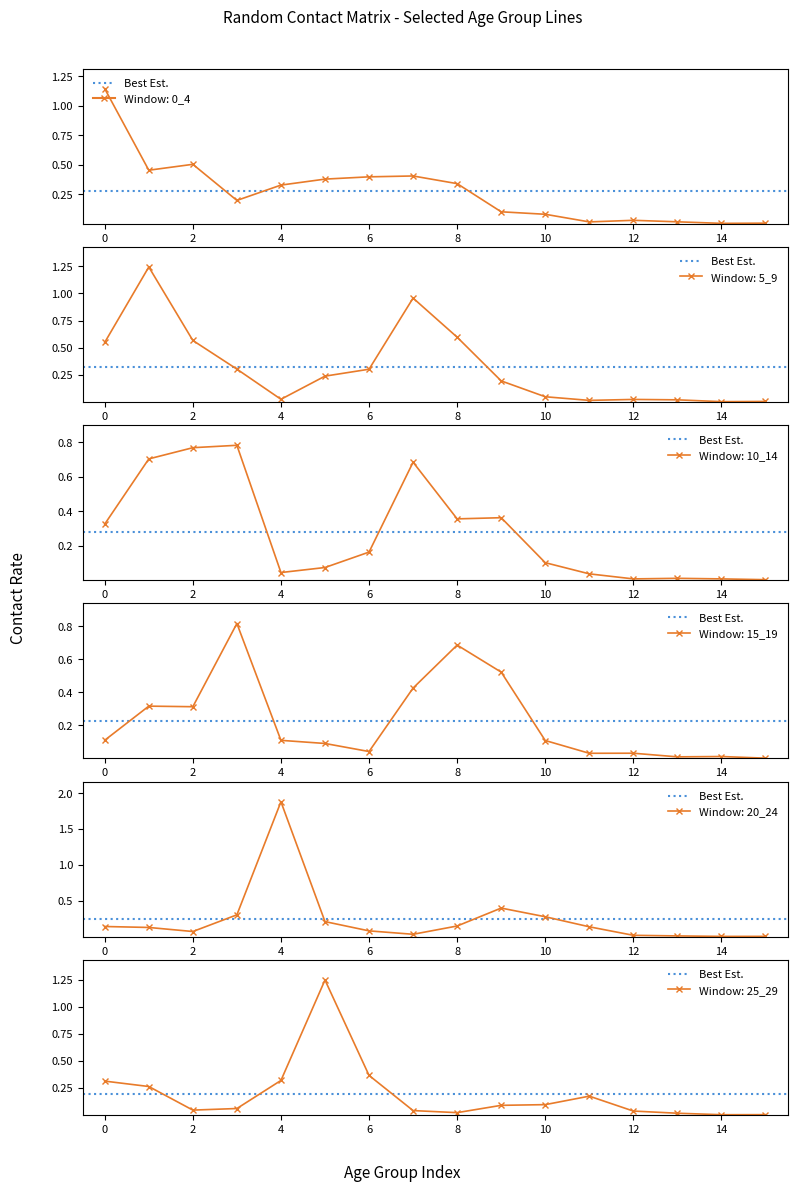

What is the difference between the second highest and second lowest values in the 0_4 series?

0.5